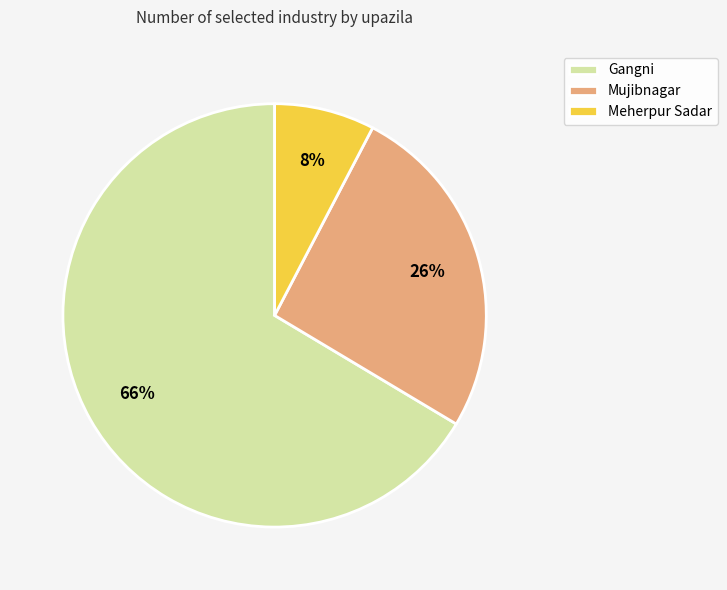

To the nearest percent, what is the combined percentage of Mujibnagar and Meherpur Sadar?

34%